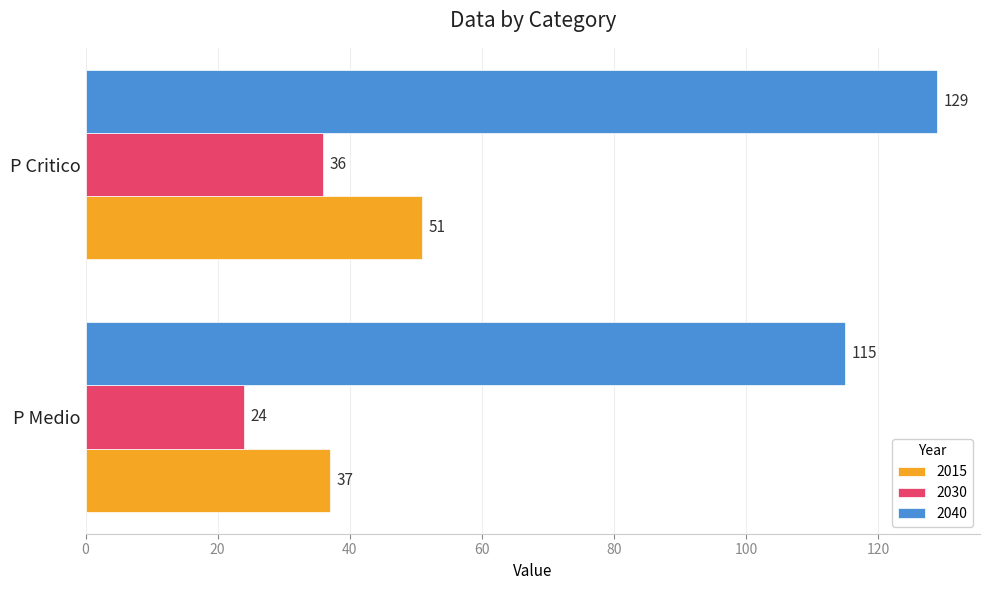

What is the difference between the highest and lowest values at P Critico?

93